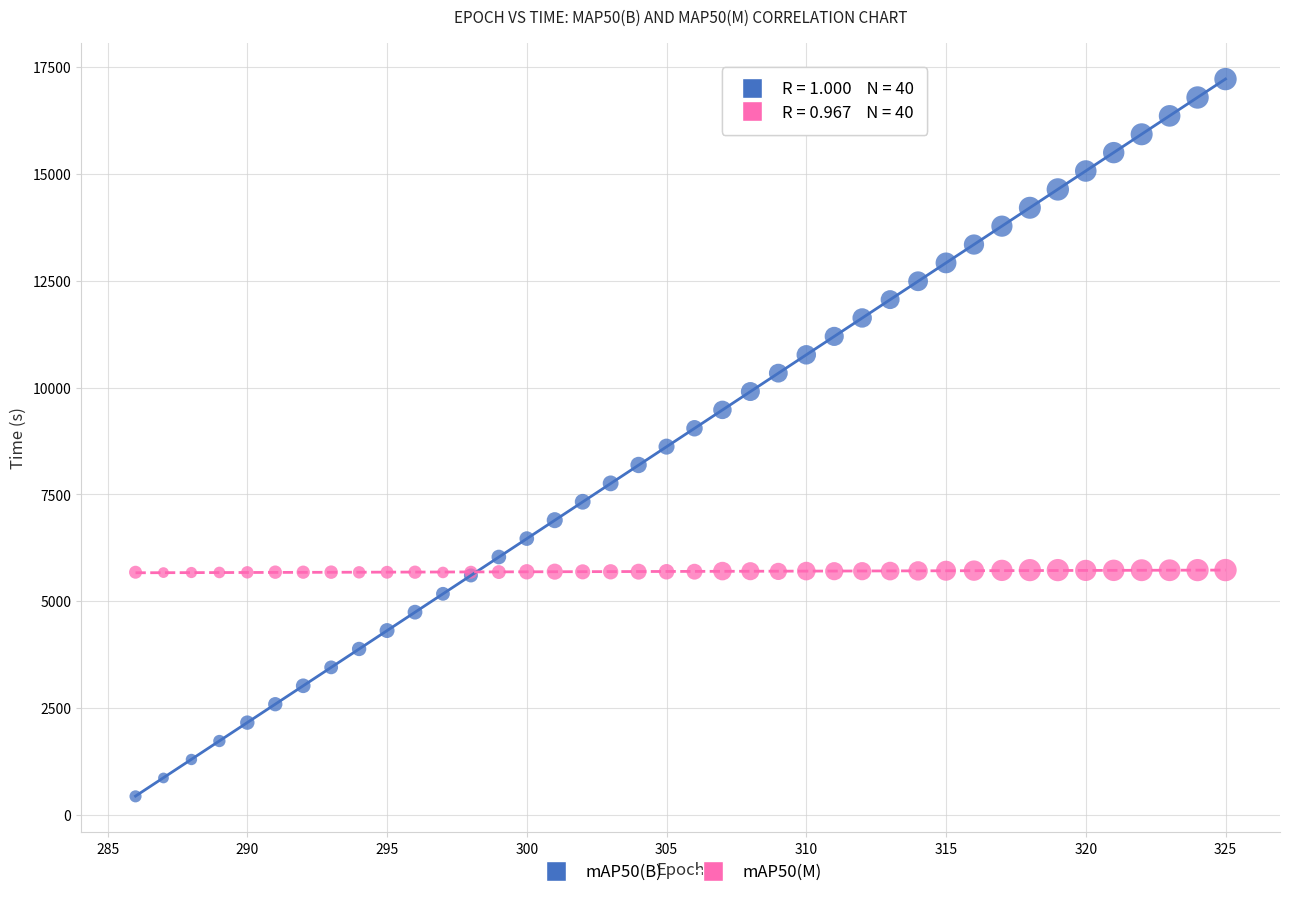

Which series reaches the maximum Y coordinate?

mAP50(B)